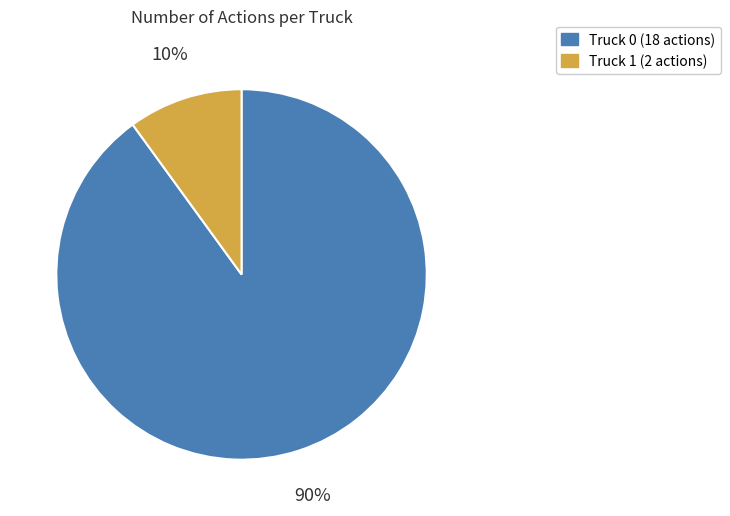

What percentage is the Truck 0 slice, to the nearest percent?

90%